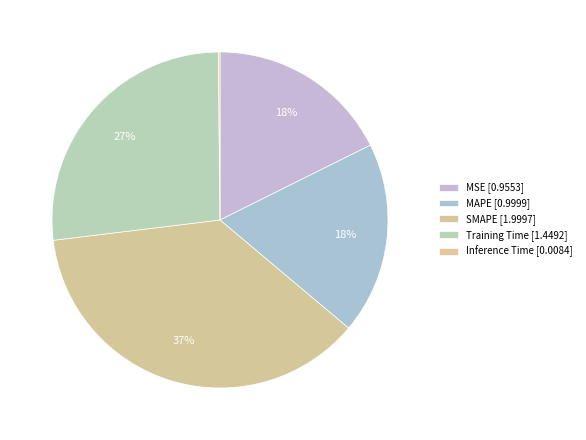

What percentage is the Training Time slice, to the nearest percent?

27%